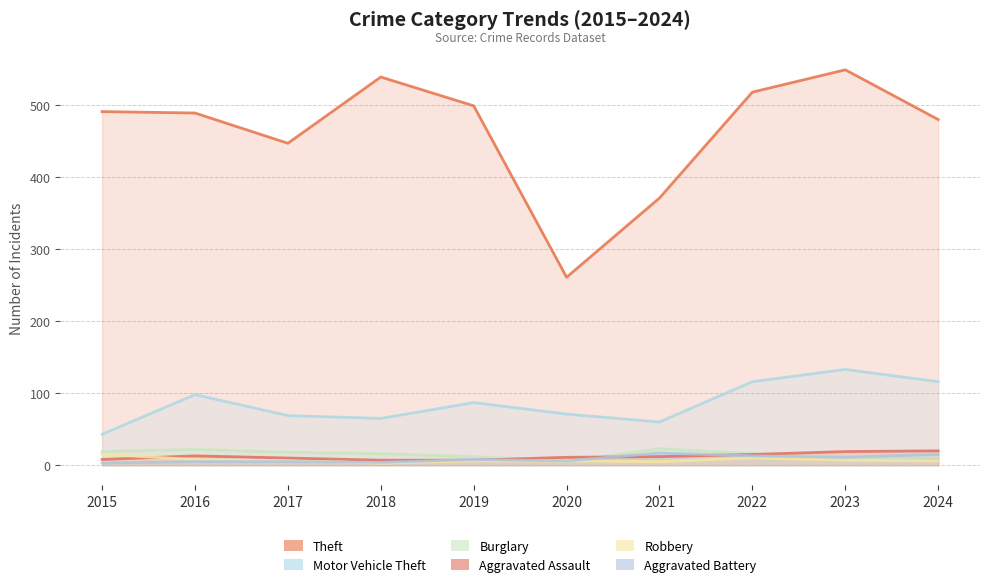

Where is the first local maximum for Aggravated Battery?

2019